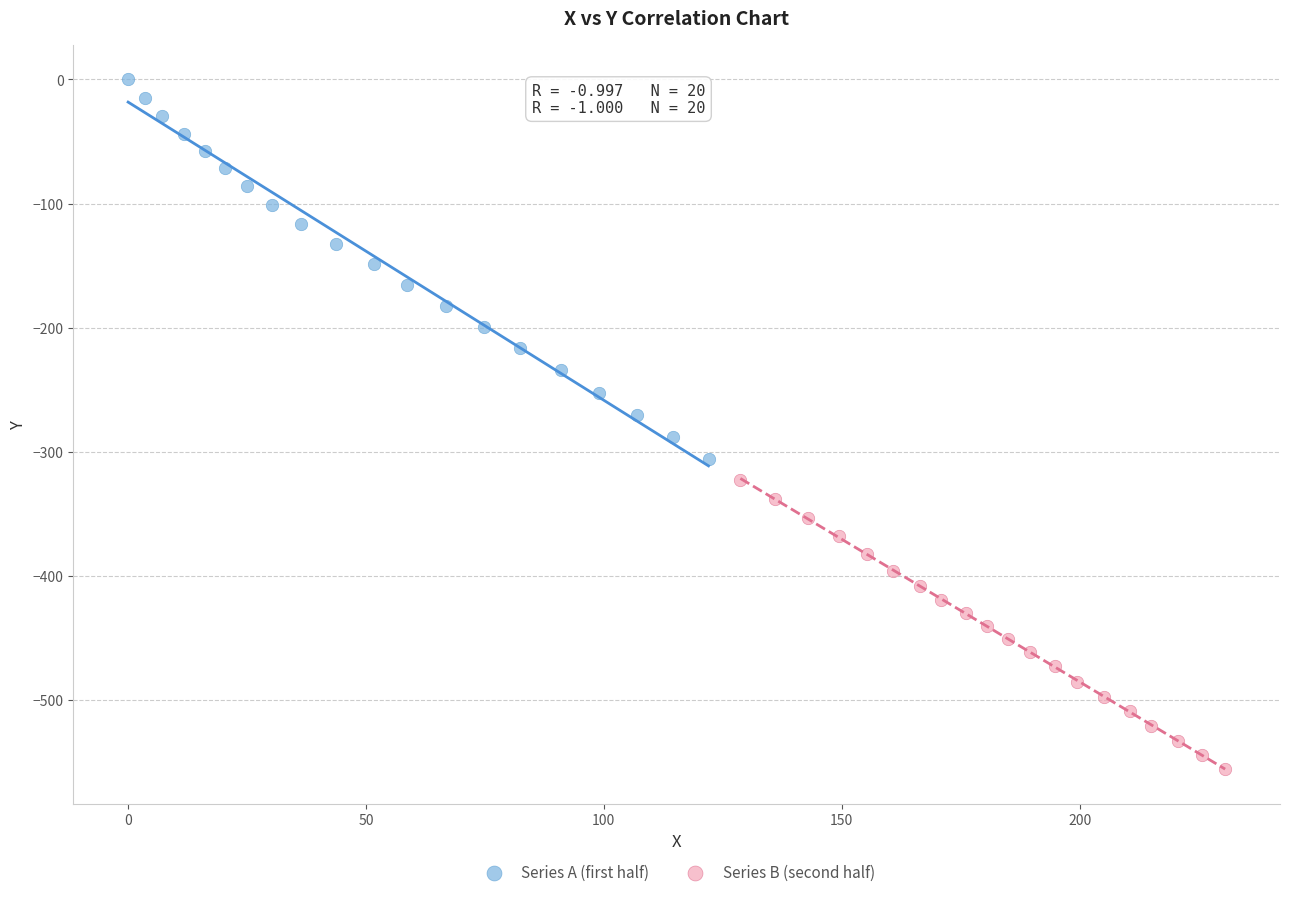

What are all the series names shown in the legend?

Series A (first half), Series B (second half)